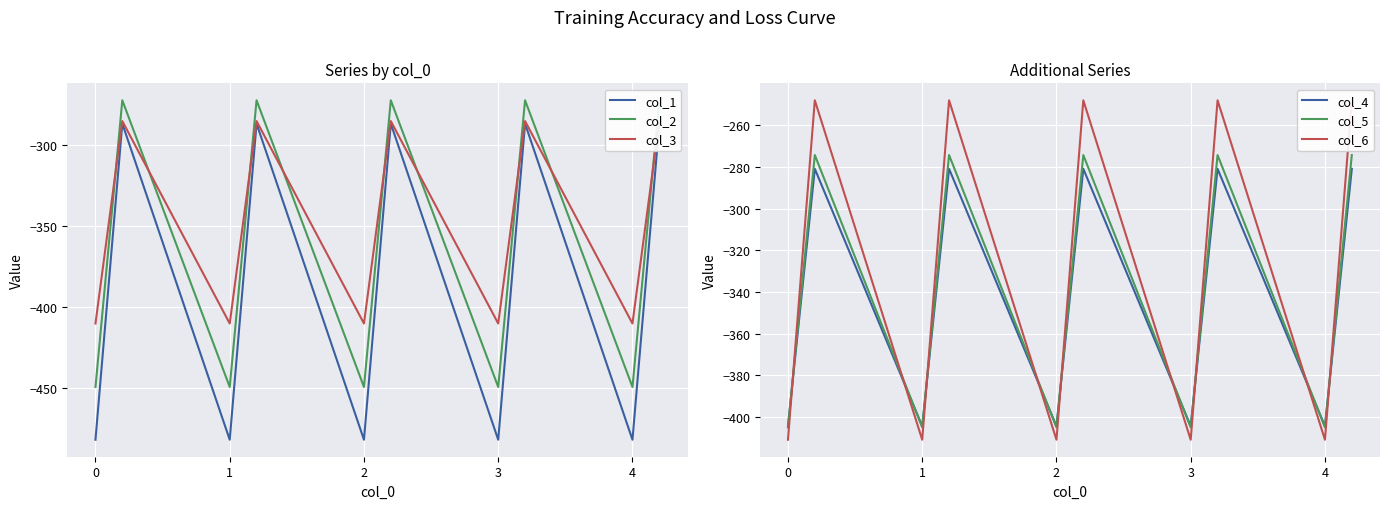

How many data points in col_5 are less than -339?

10